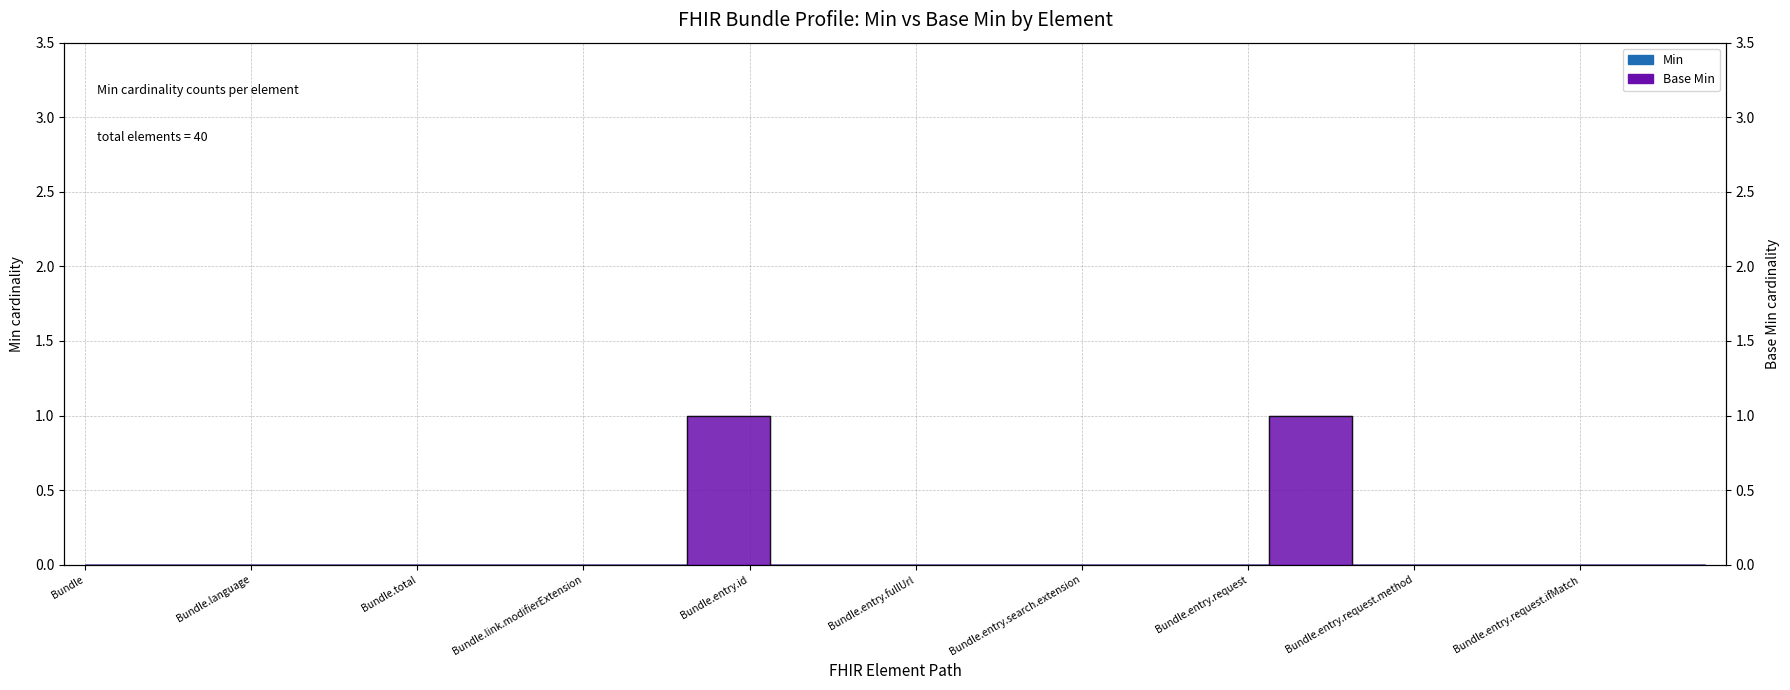

The chart shows a value of 0 at Bundle.link.id. True or false?

False